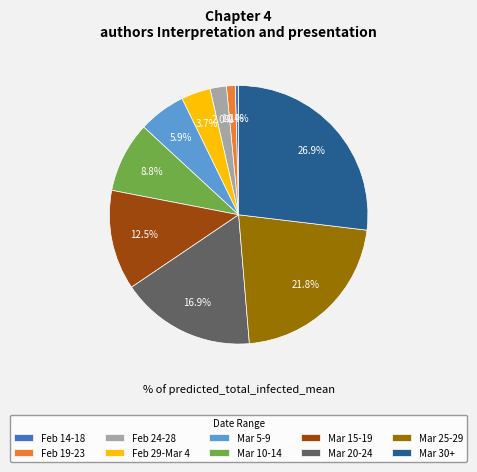

Between Mar 5-9 and Mar 25-29, which is larger?

Mar 25-29